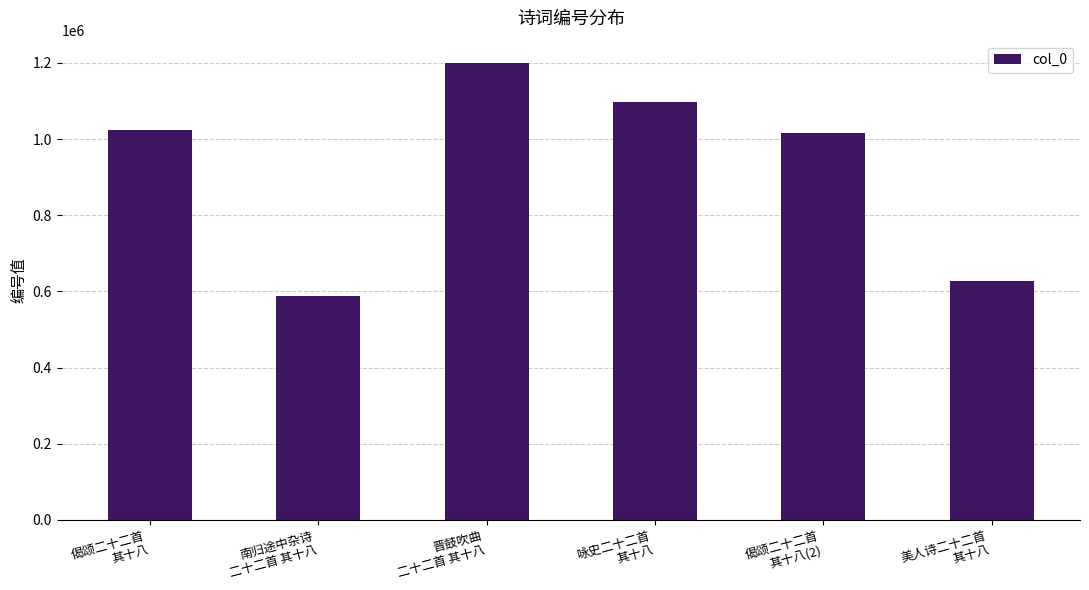

How many categories are shown in the chart?

6